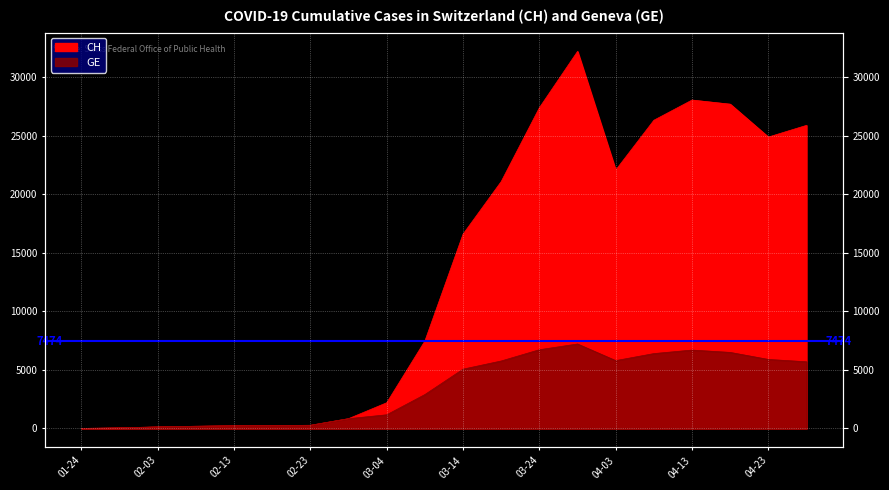

What are all the series names shown in the legend?

CH, GE